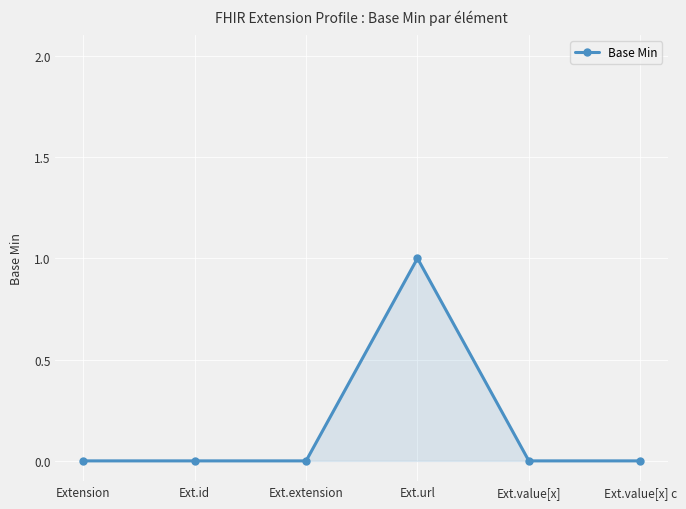

What is the sum of all values?

1